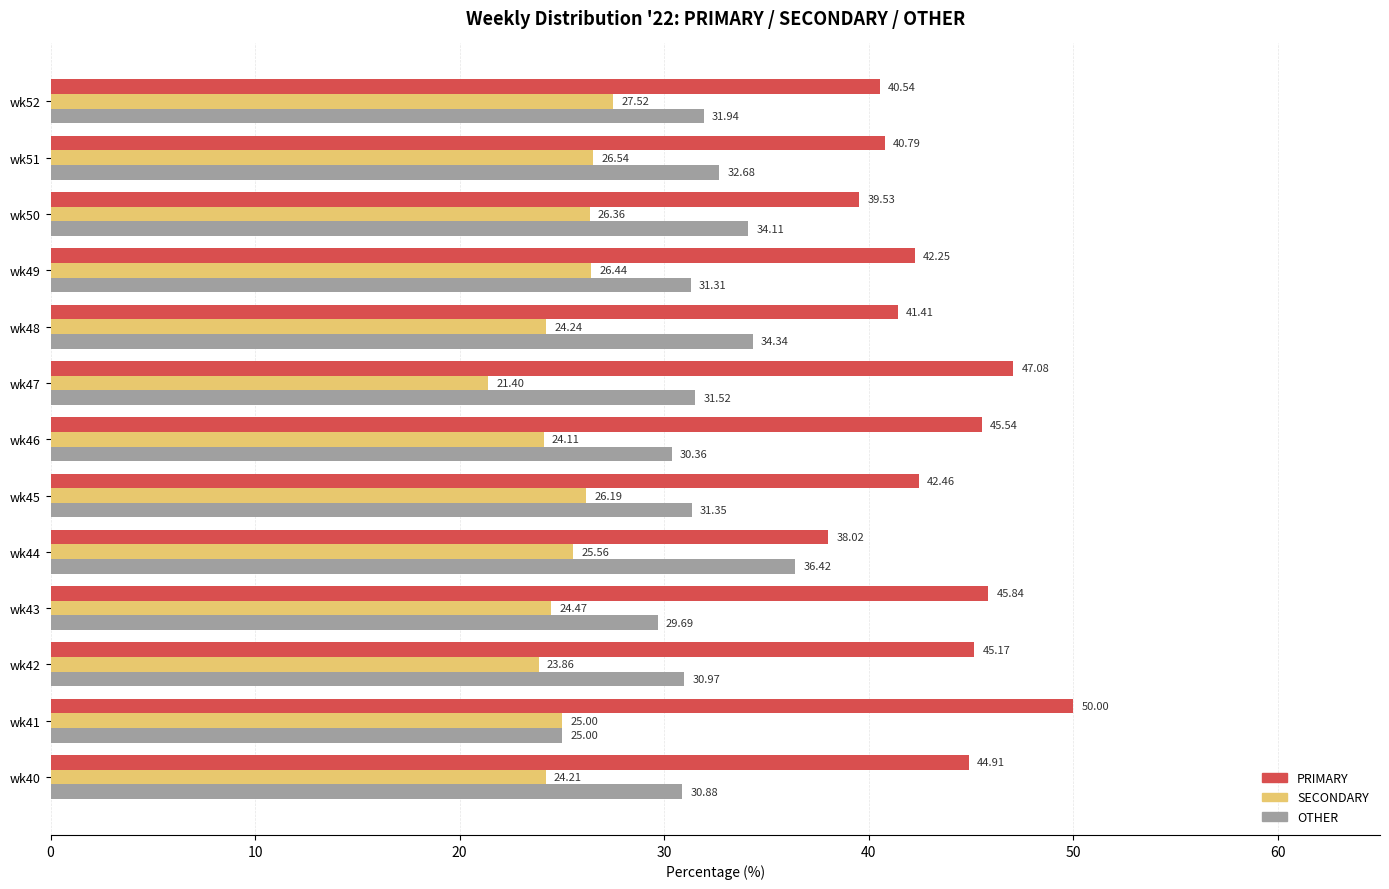

Which series has the largest range (max minus min)?

PRIMARY